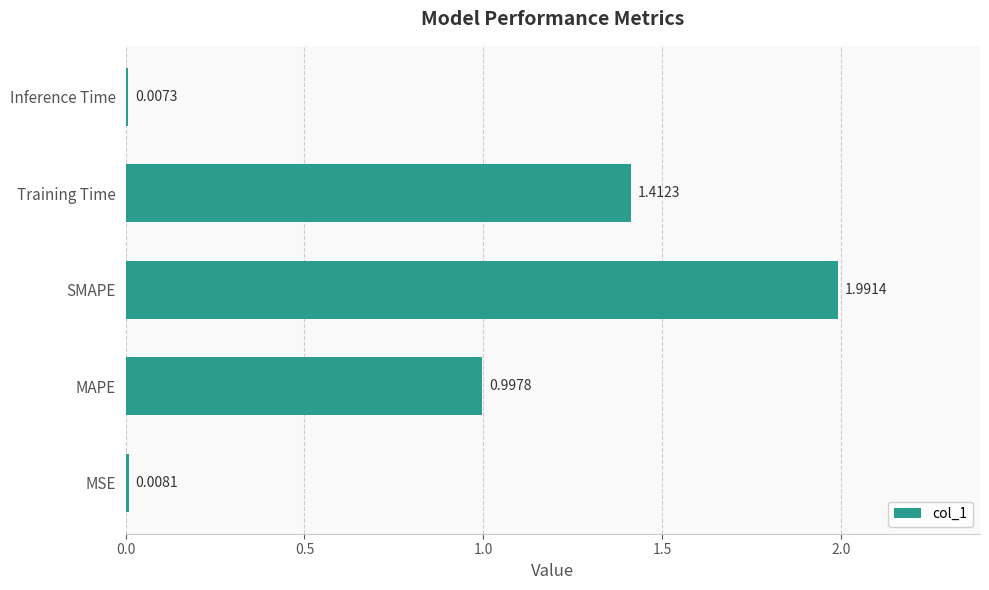

At which category does the chart reach its peak across all series?

SMAPE